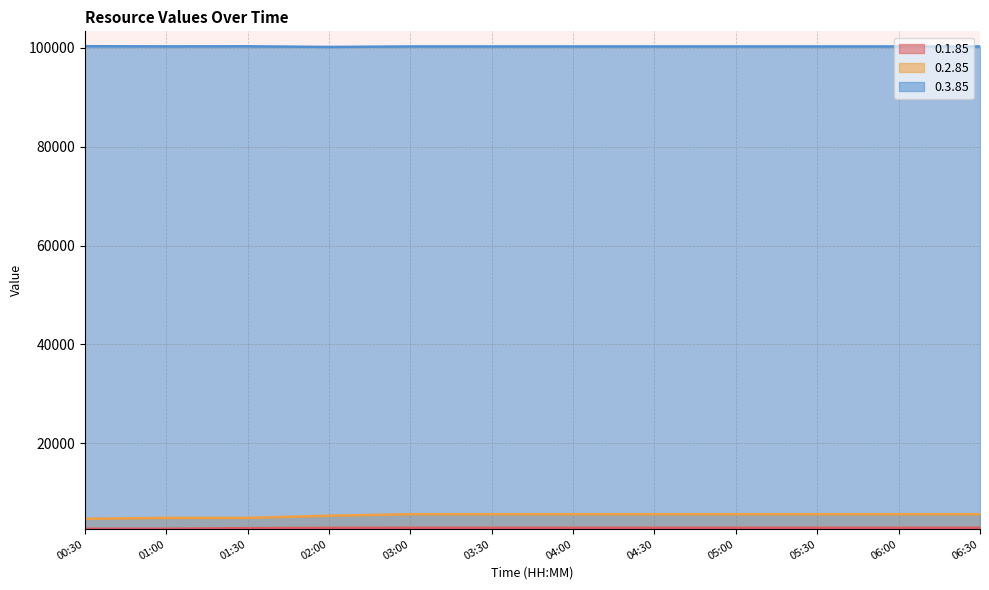

The 0.1.85 series shows 1418.5 at 00:30. True or false?

False